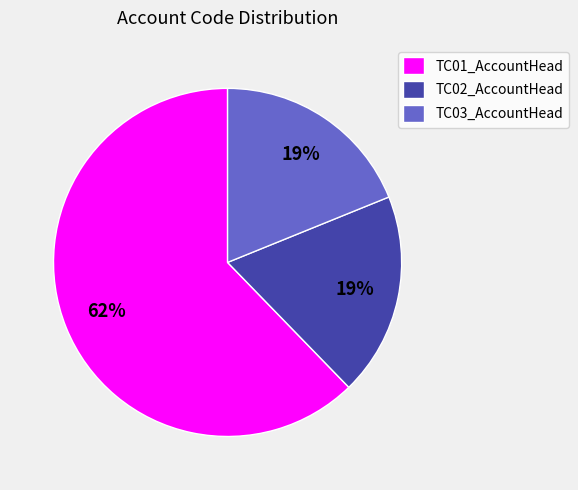

Which category has the biggest portion of the pie?

TC01_AccountHead